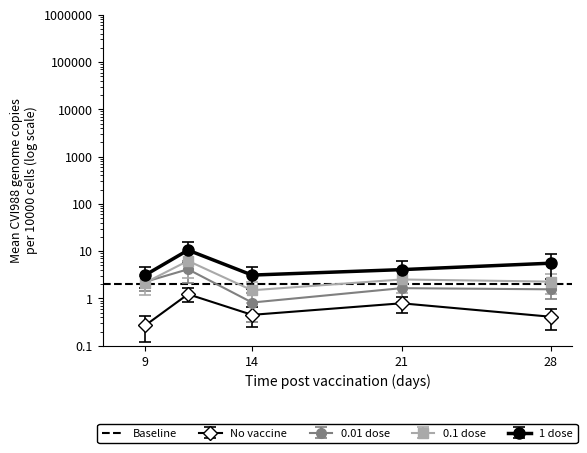

Where is the first local maximum for No vaccine?

11